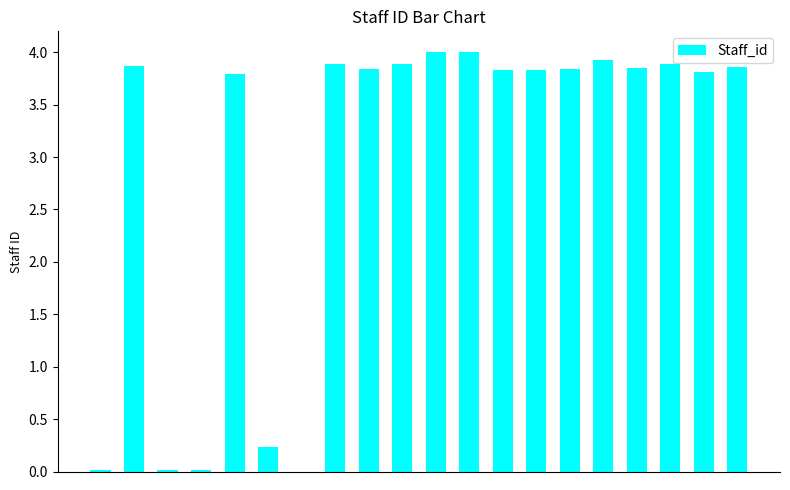

What is the sum of all values?

58.4